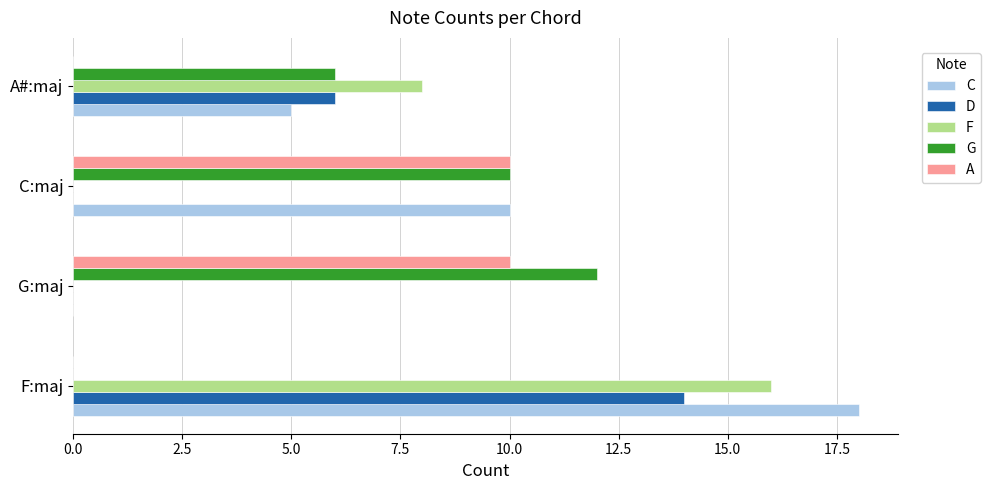

Which series changed the most between C:maj and A#:maj?

A